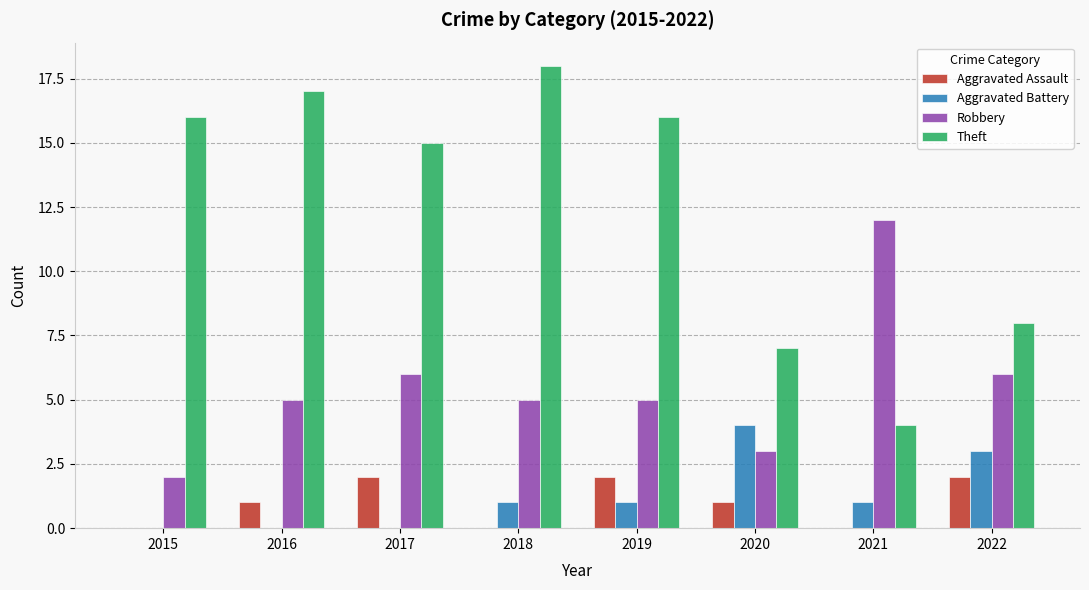

Reading left to right, list all the values displayed in this chart.

Aggravated Assault: 0	1	2	0	2	1	0	2
Aggravated Battery: 0	0	0	1	1	4	1	3
Robbery: 2	5	6	5	5	3	12	6
Theft: 16	17	15	18	16	7	4	8